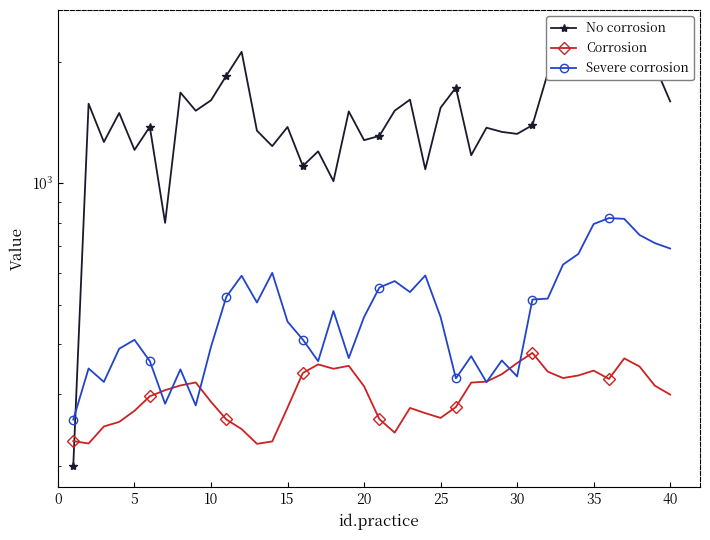

How many values in the Severe corrosion series exceed 466?

21